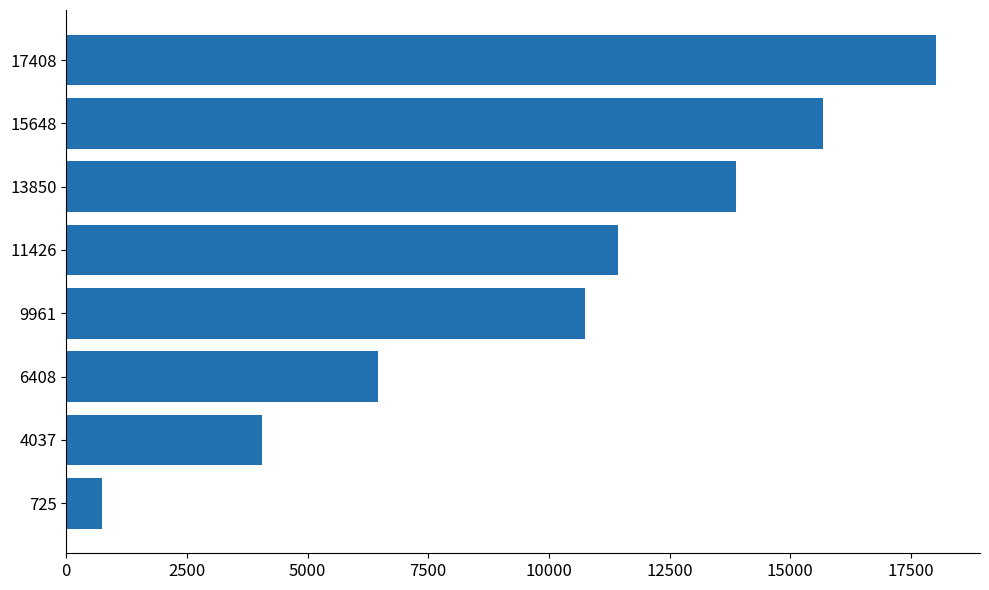

Is it true that the value at 17408 is 26450?

False